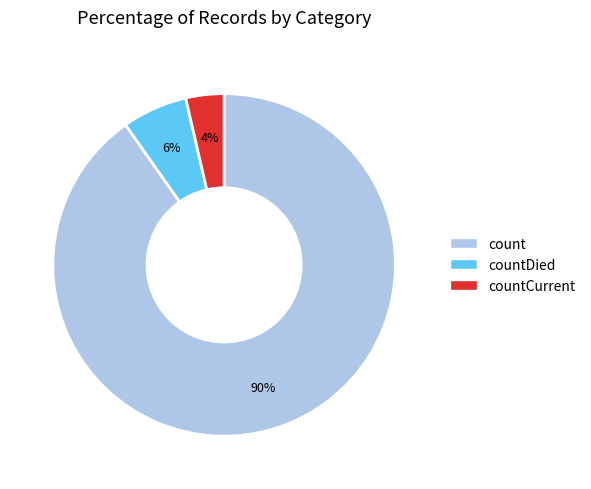

Is the sum of count and countDied greater than half?

Yes